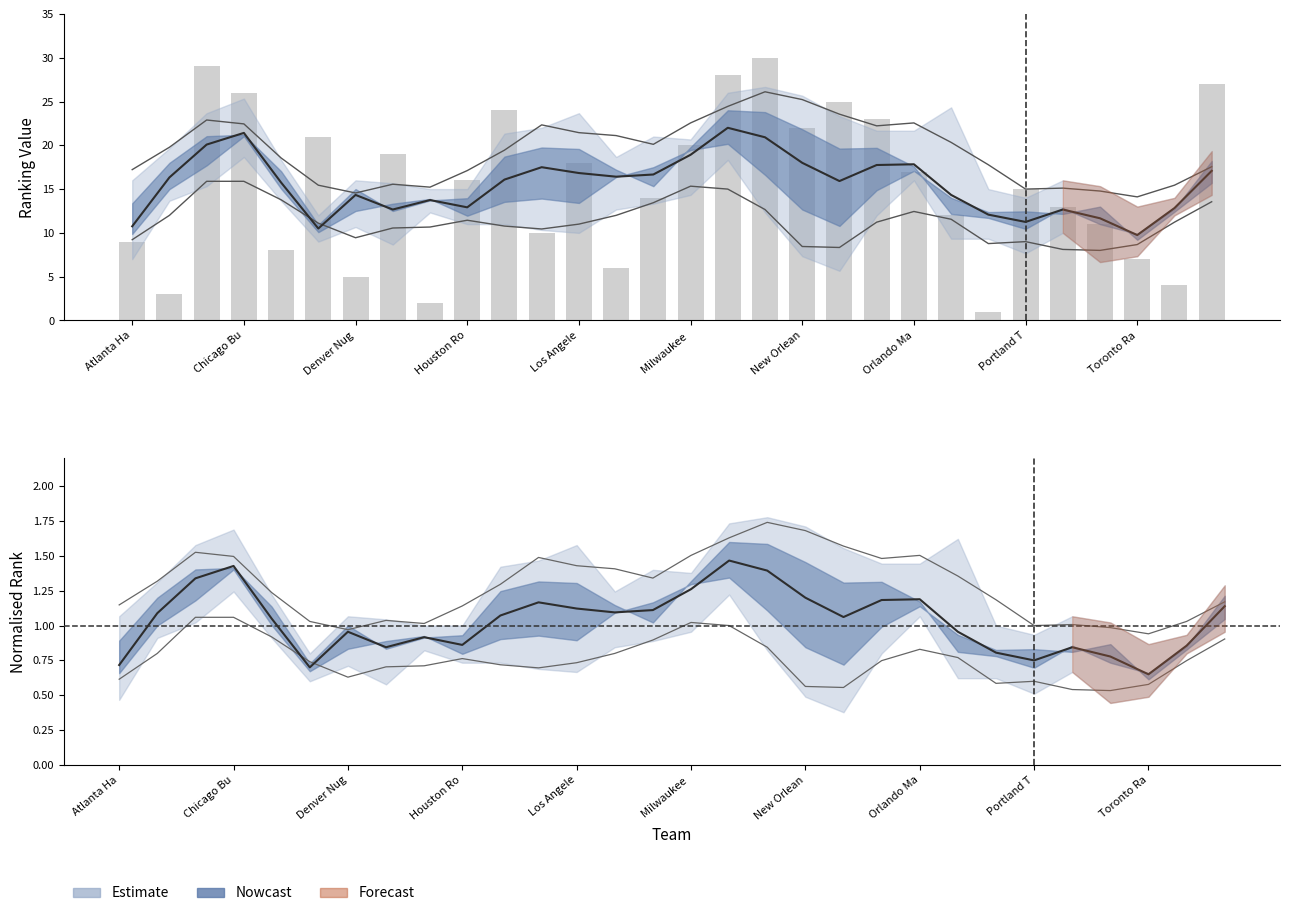

How many bars are there in each group?

2